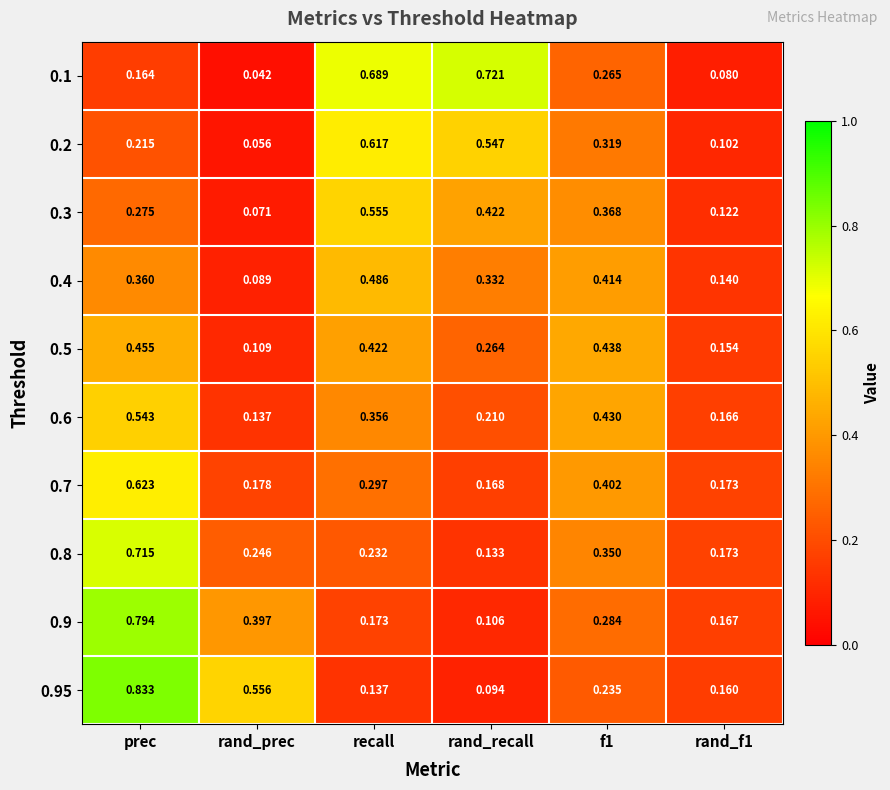

At which label is 0.5 closest to 0?

rand_prec